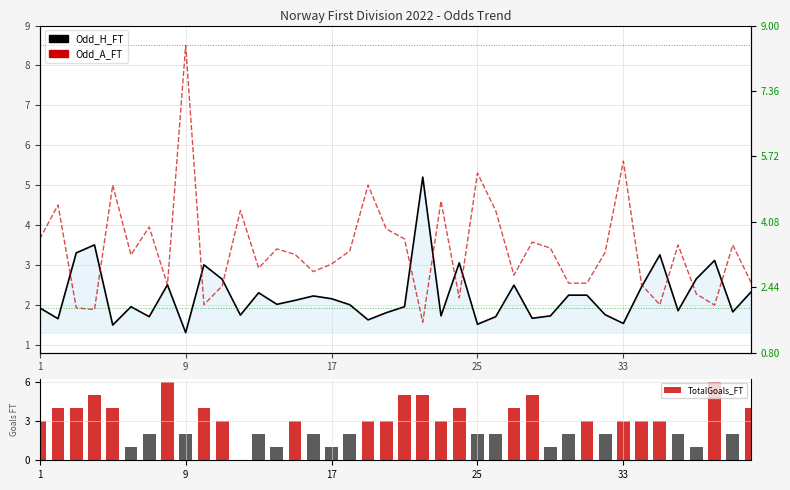

Are the bars grouped side by side (vs. stacked)?

Yes